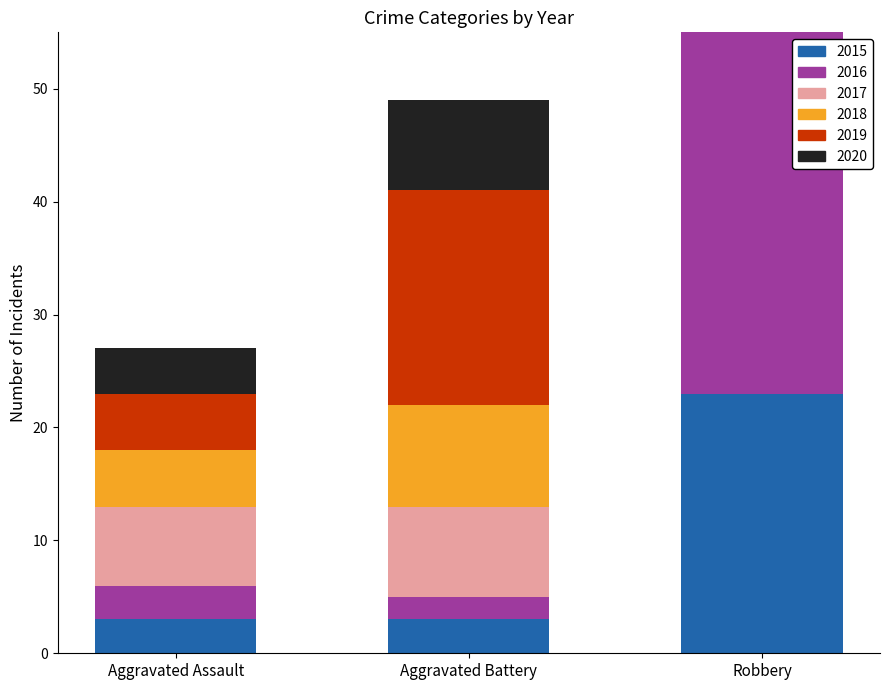

The 2015 series shows 40 at Robbery. True or false?

False